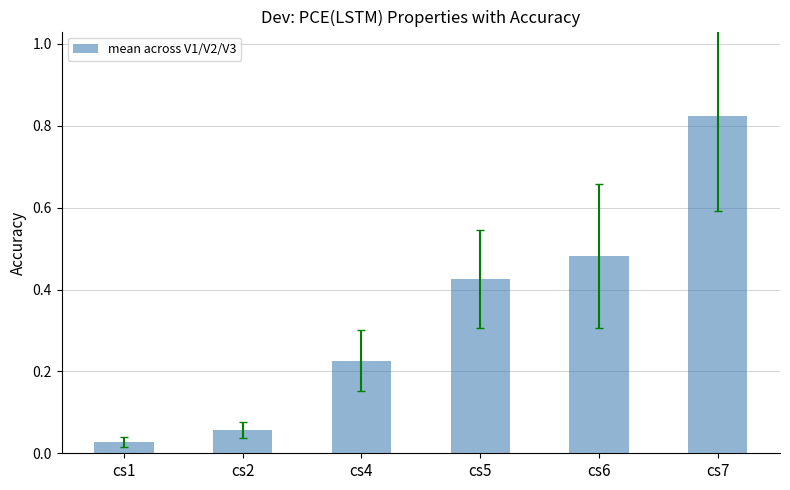

The value at cs2 is 0.0. True or false?

False